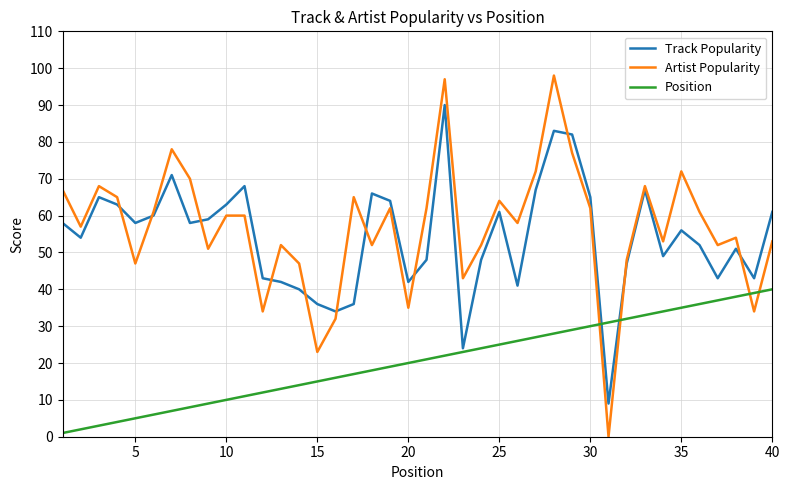

Rank the series by their maximum value, from lowest to highest.

Position, Track Popularity, Artist Popularity